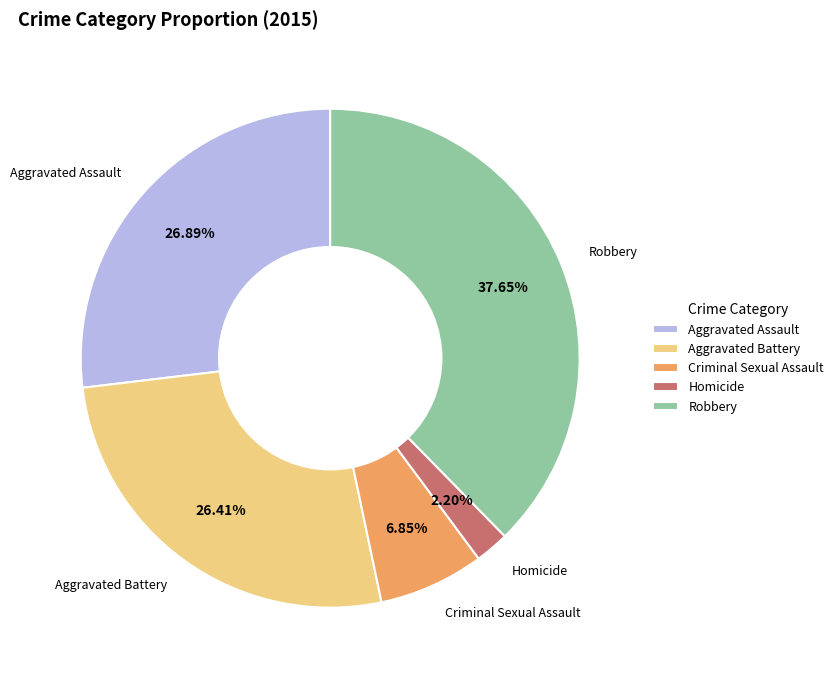

Does any single category account for the majority?

No